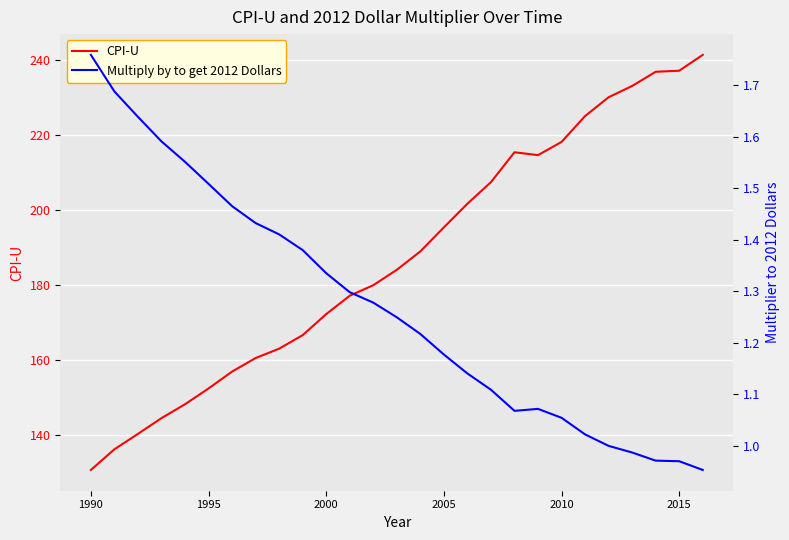

Which series has the largest range (max minus min)?

CPI-U